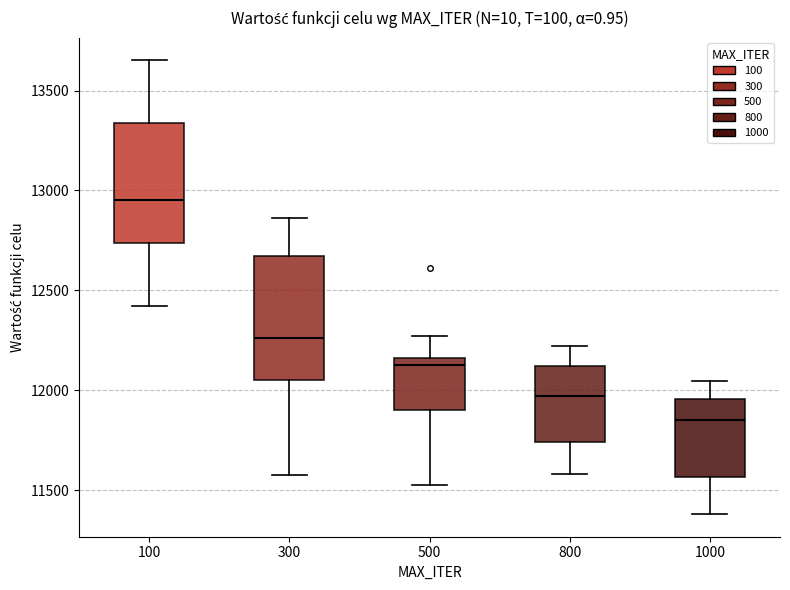

Reading left to right, read every box against the y-axis: the position of its median line, the range the box covers, and the ends of its whiskers. The values are not printed on the chart, so give them approximately, as read against the axis.

100: median 12950, box 12750 to 13350, whiskers 12400 to 13650
300: median 12250, box 12050 to 12650, whiskers 11600 to 12850
500: median 12150 (just below the box's upper edge), box 11900 to 12150, whiskers 11550 to 12250
800: median 11950, box 11750 to 12100, whiskers 11600 to 12200
1000: median 11850, box 11550 to 11950, whiskers 11400 to 12050